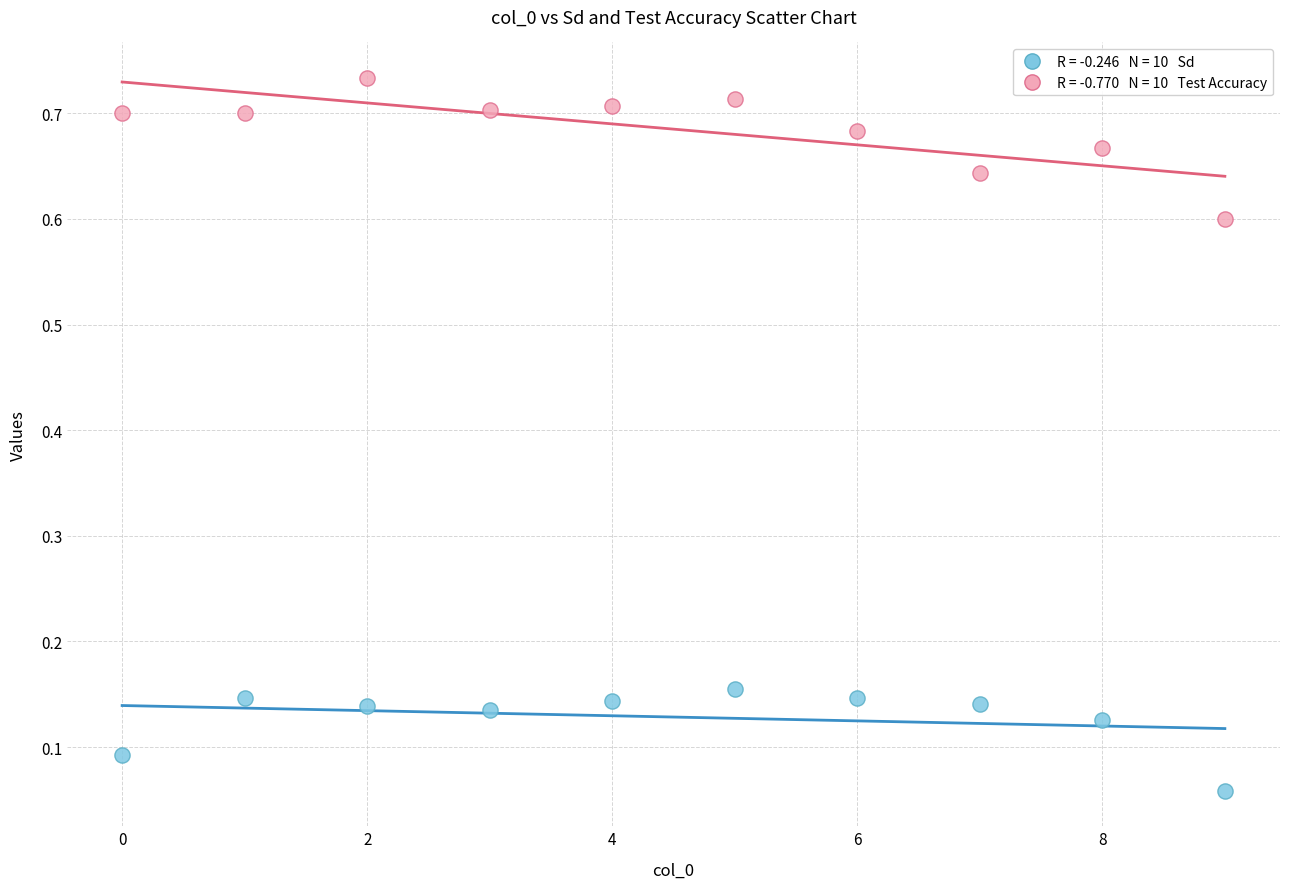

How many data points are displayed?

20